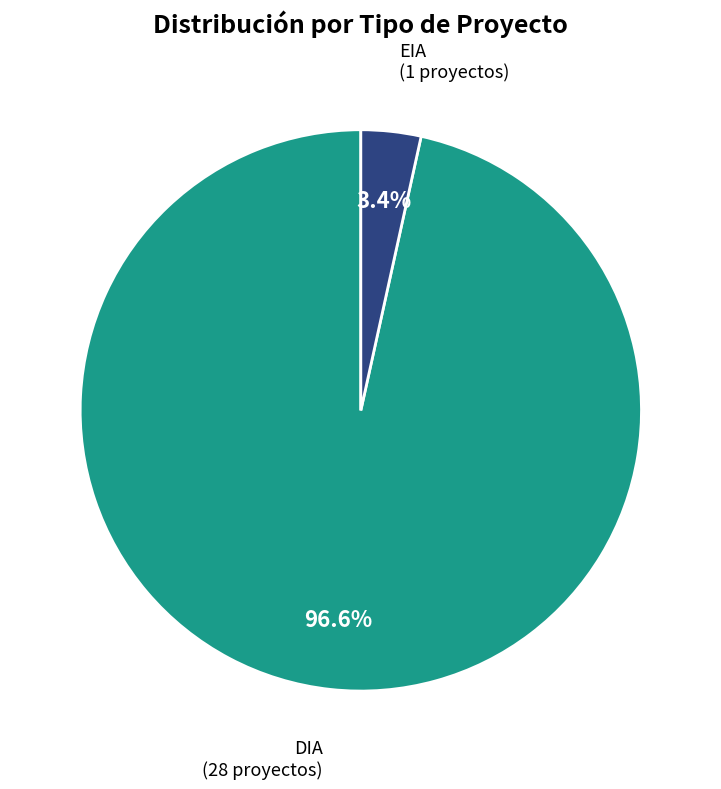

Is there any slice that represents more than half of the pie?

Yes